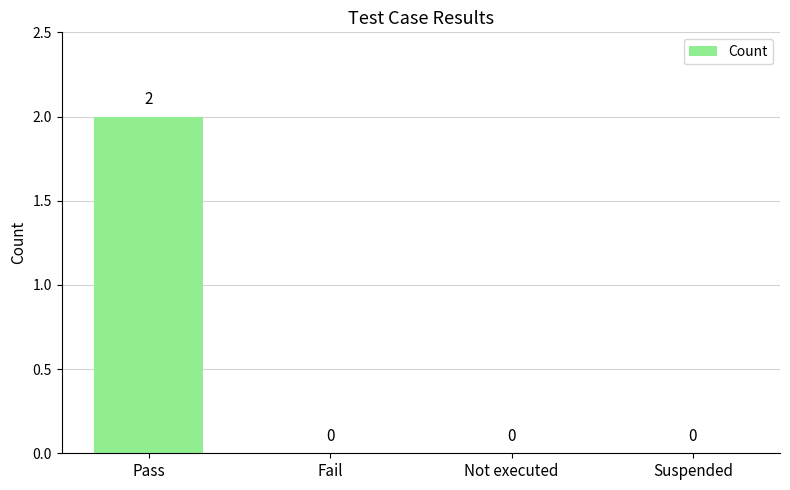

Reading left to right, list all the values displayed in this chart.

2	0	0	0